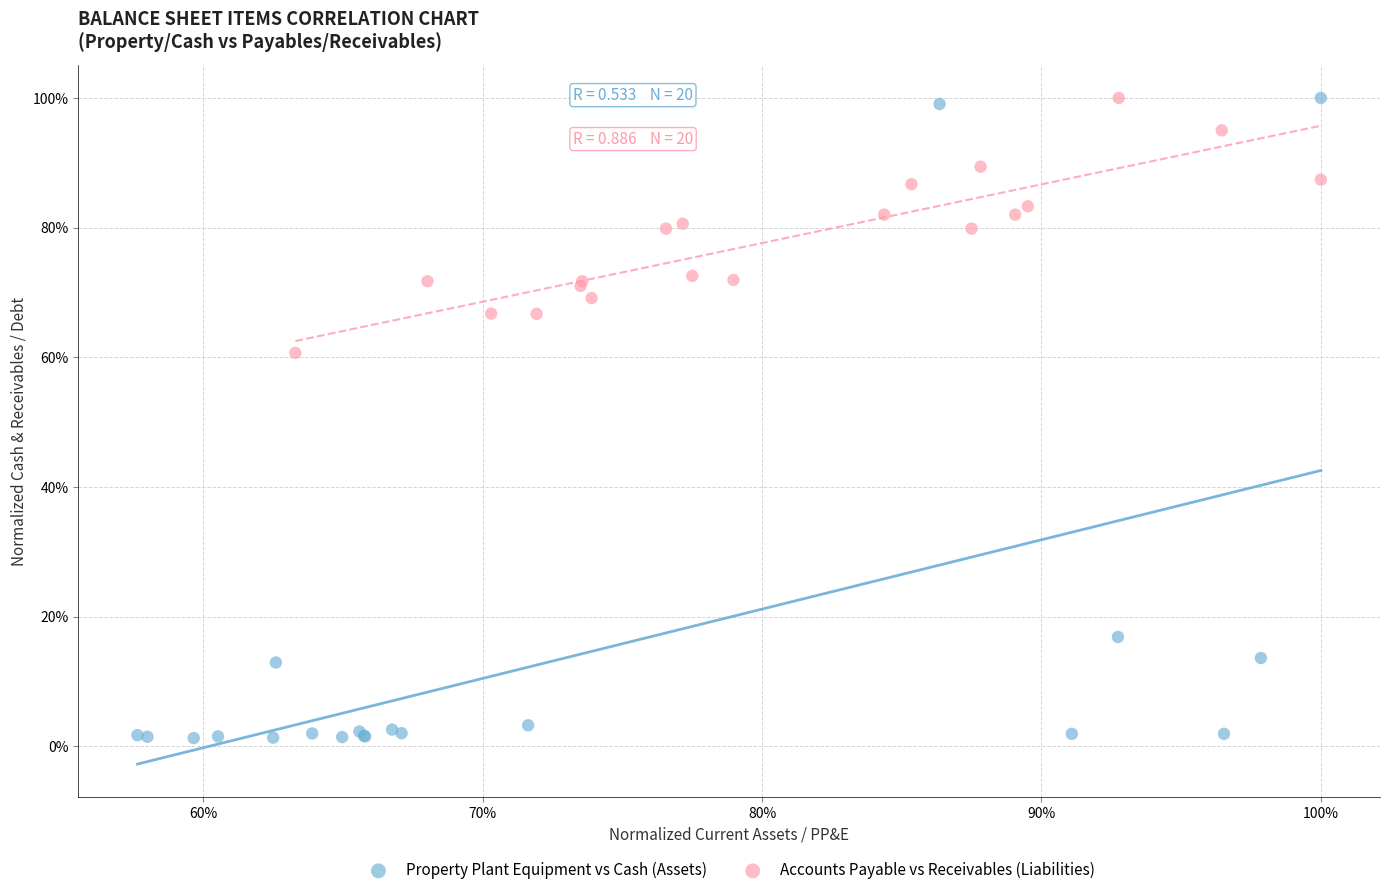

What are all the series names shown in the legend?

Property Plant Equipment vs Cash (Assets), Accounts Payable vs Receivables (Liabilities)